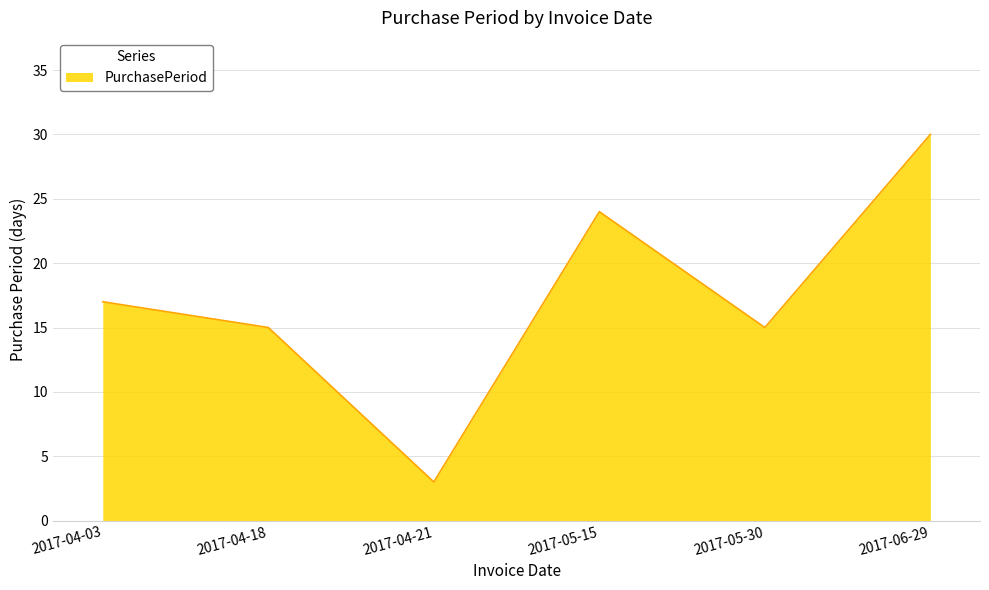

True or false: the data shows 1 at 2017-04-21.

False